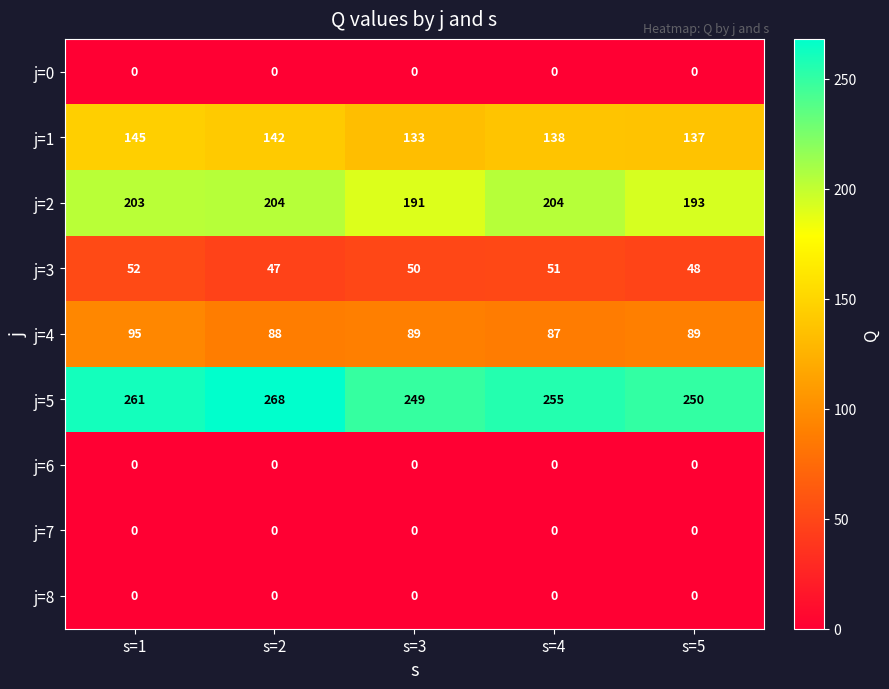

True or false: j=2 has a value of 204 at s=4.

True